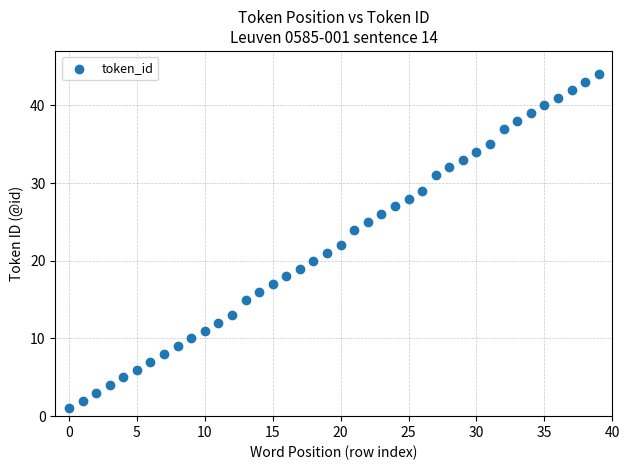

What is the range of Y values (max minus min)?

43